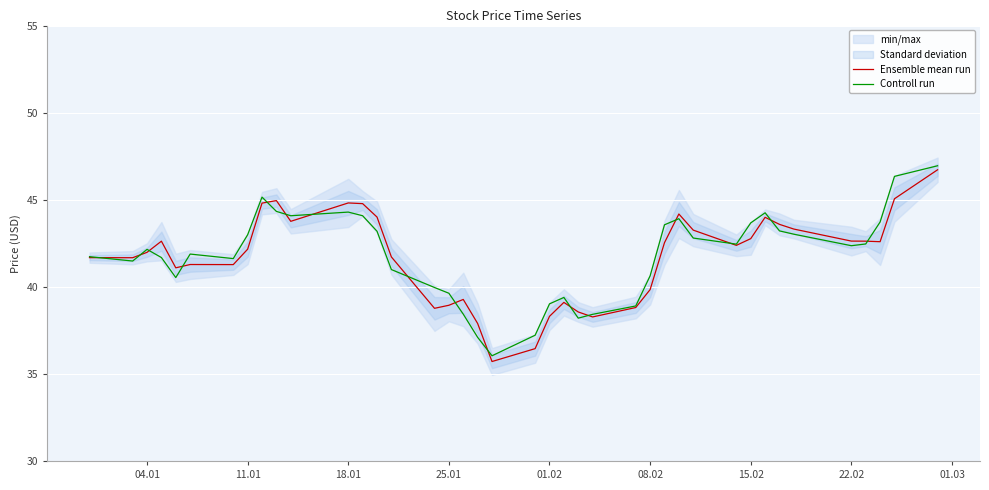

What is the difference between the maximum and minimum values in the Ensemble mean run series?

11.0